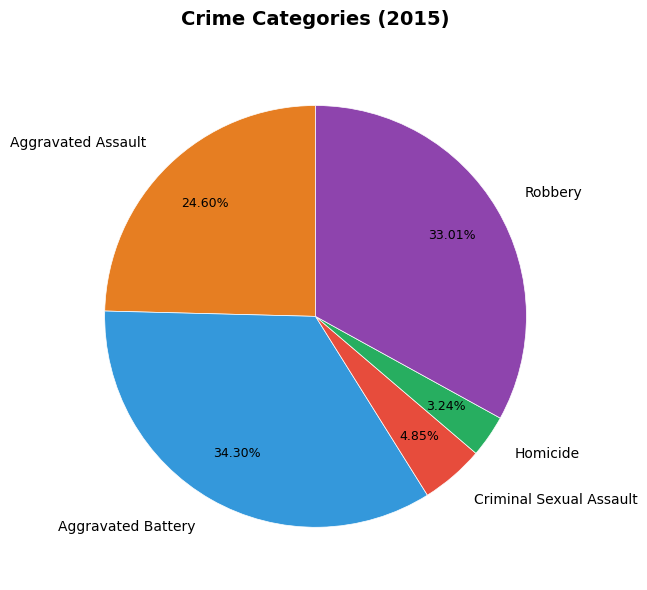

Is Homicide the majority of the pie?

No